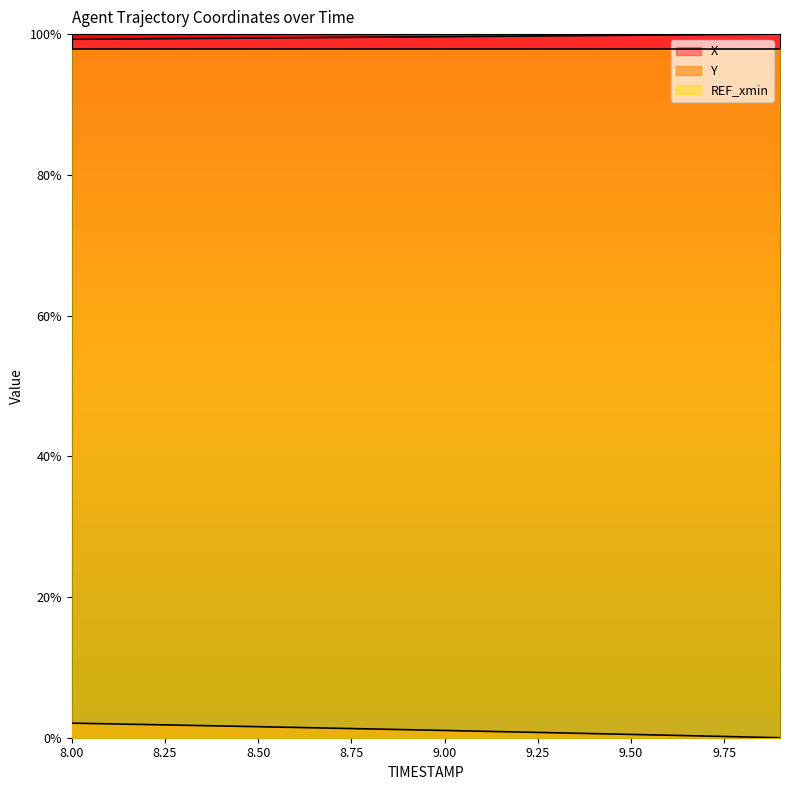

What is the total value across all series at 8.2?

101.2